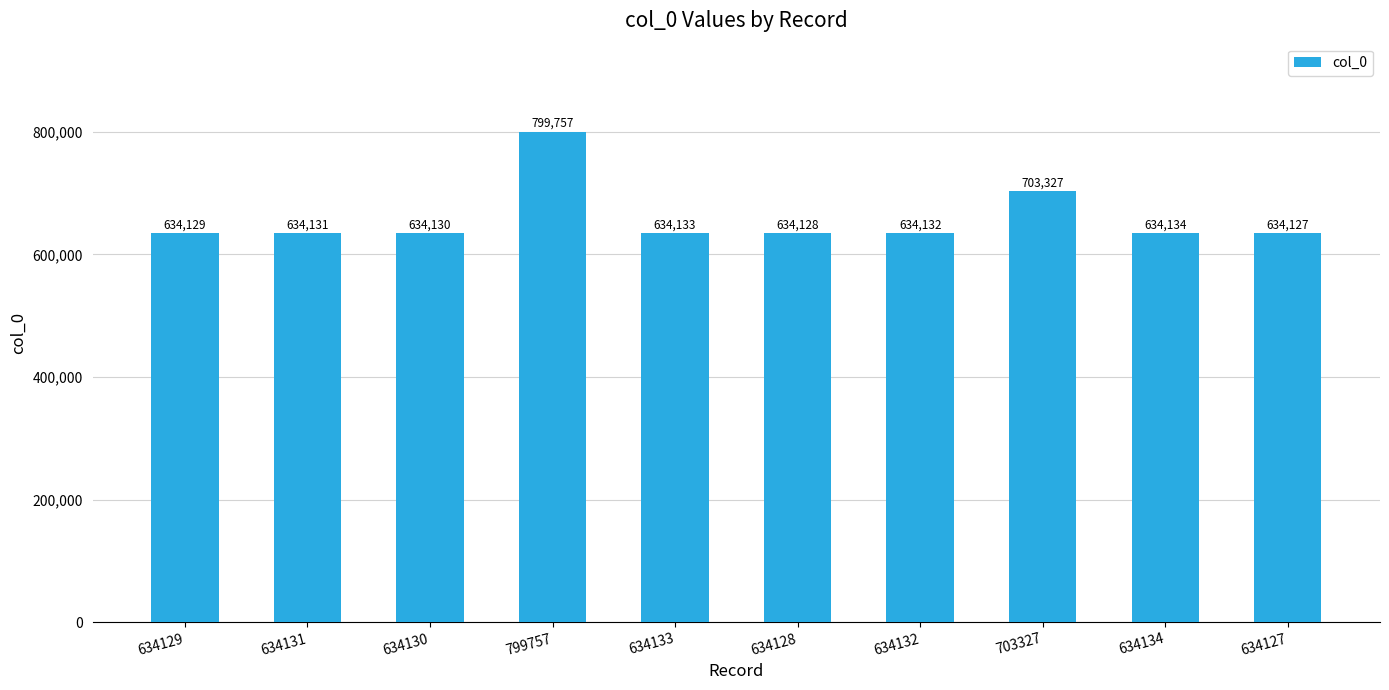

The value at 634131 is 302301. True or false?

False